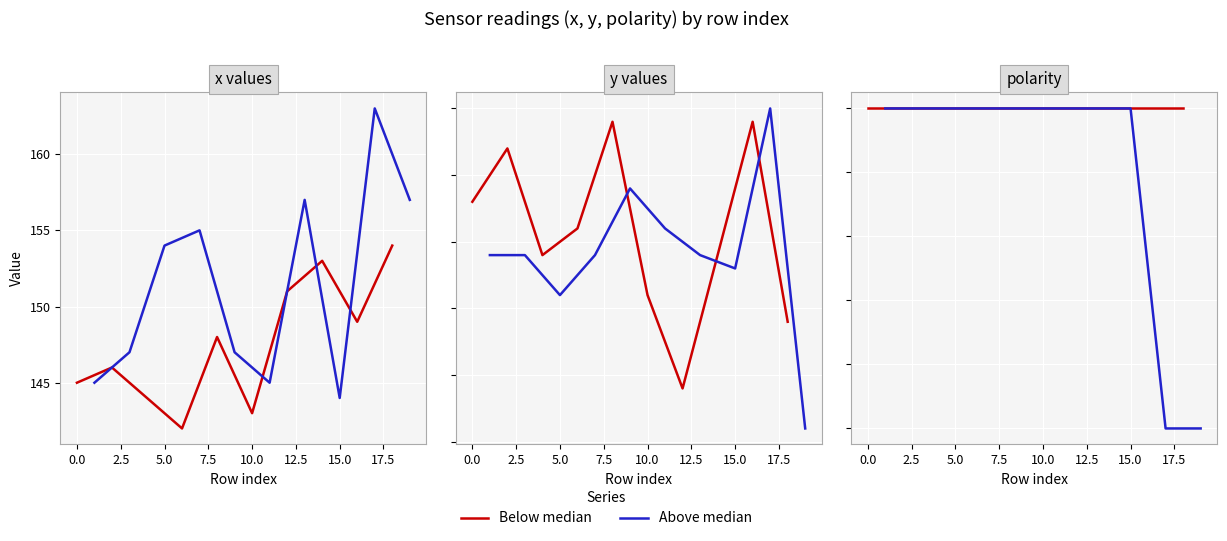

What is the total value across all series at 12.5?

2